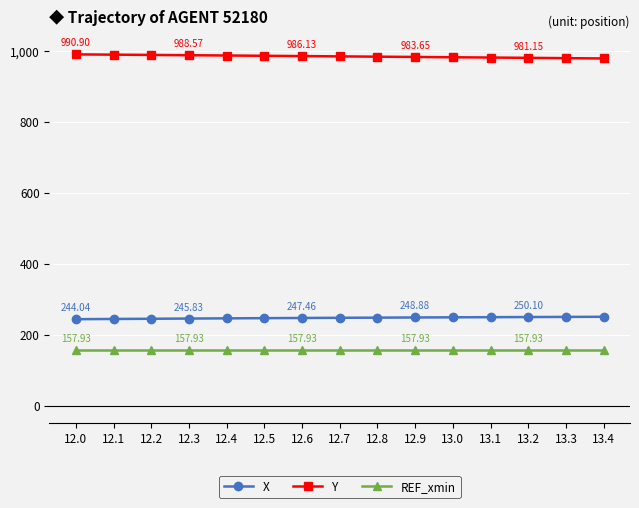

At 12.2, list the series in order from largest to smallest.

Y, X, REF_xmin